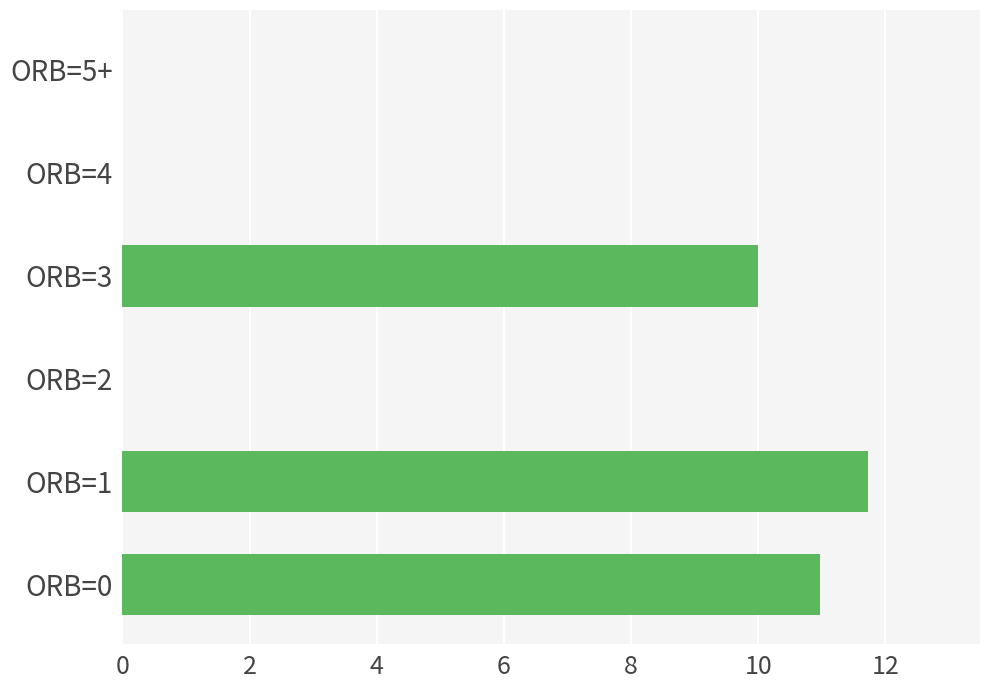

Between ORB=0 and ORB=4, which is larger?

ORB=0